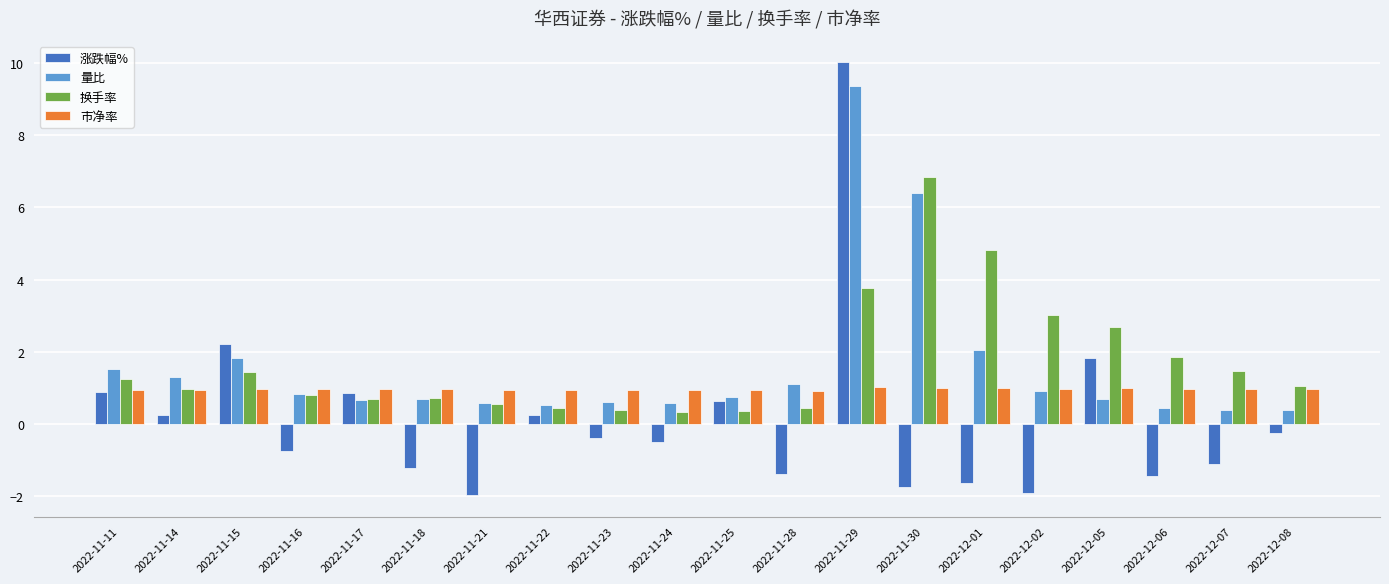

List the series in order of their peak value, lowest first.

市净率, 换手率, 量比, 涨跌幅%